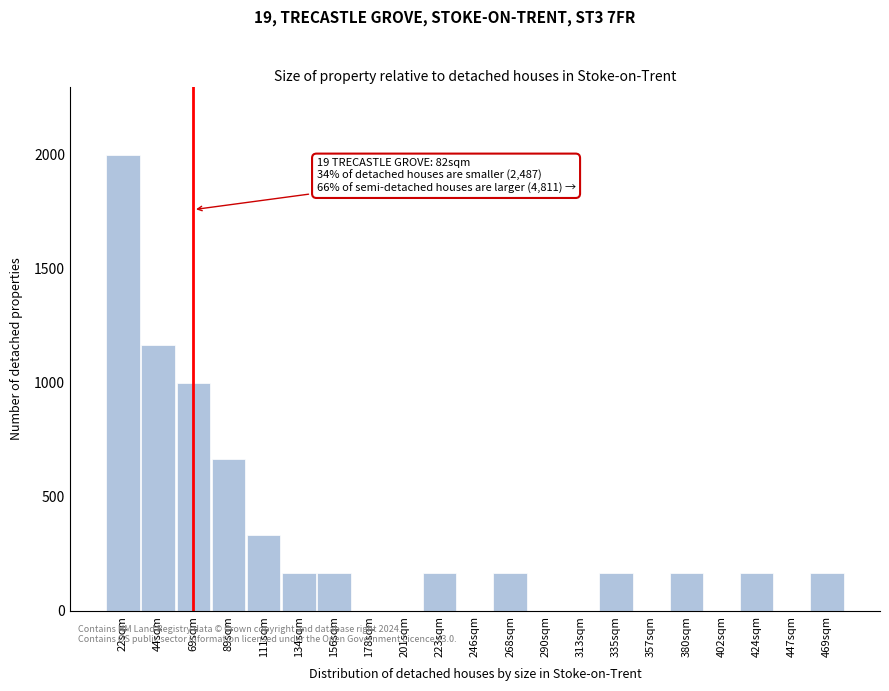

Reading right to left, what are all the values shown in this chart?

469sqm=166	447sqm=0	424sqm=166	402sqm=0	380sqm=166	357sqm=0	335sqm=166	313sqm=0	290sqm=0	268sqm=166	246sqm=0	223sqm=166	201sqm=0	178sqm=0	156sqm=166	134sqm=166	111sqm=333	89sqm=666	69sqm=1000	44sqm=1166	22sqm=2000